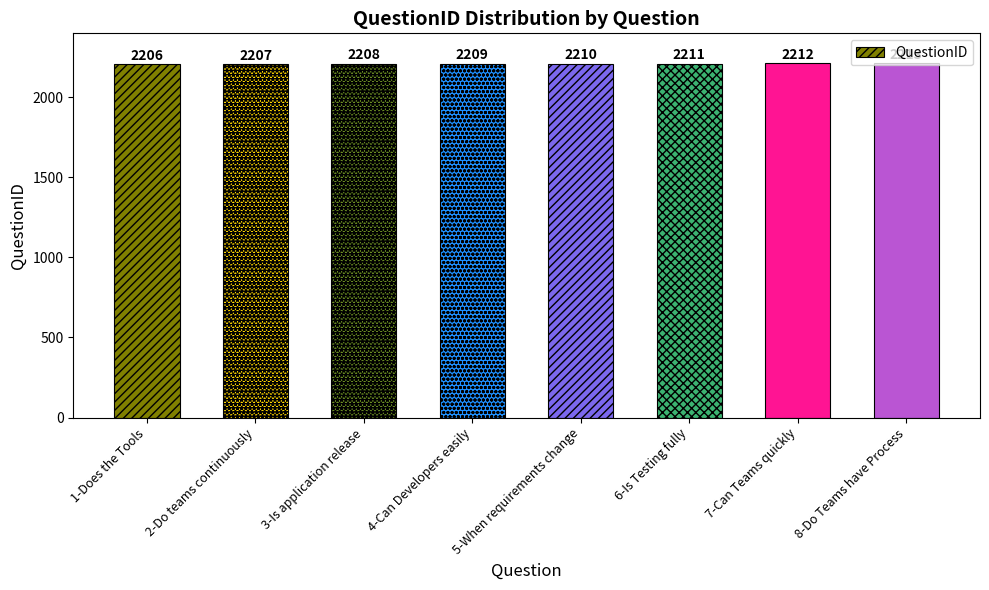

How many categories are shown in the chart?

8